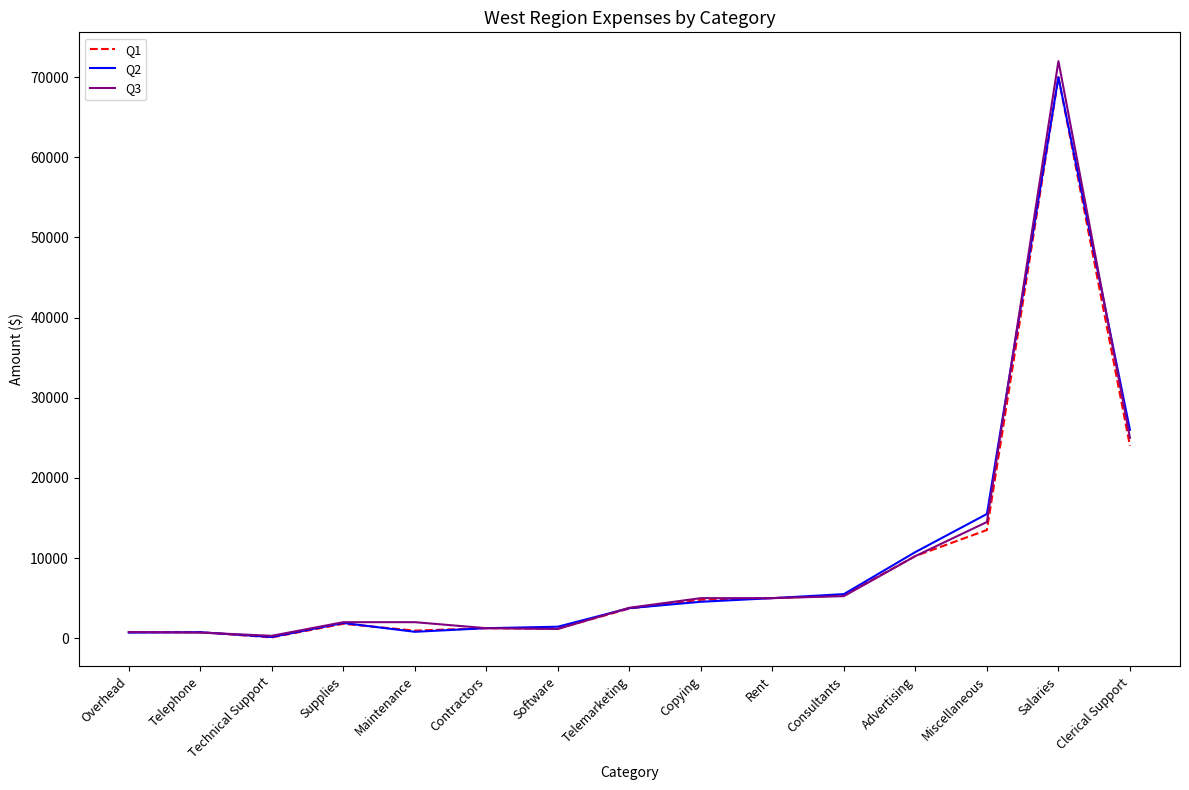

What is the spread (max minus min) of values at Supplies?

200